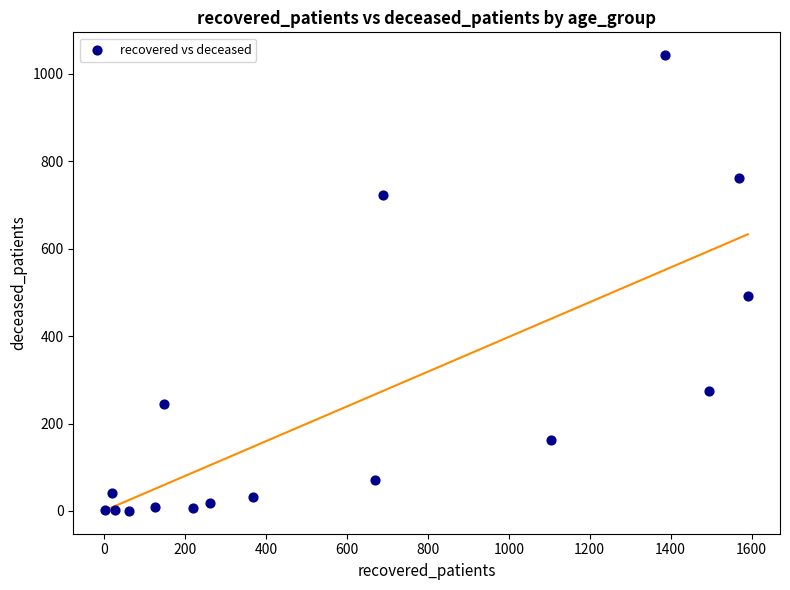

What is the range of Y values (max minus min)?

1043